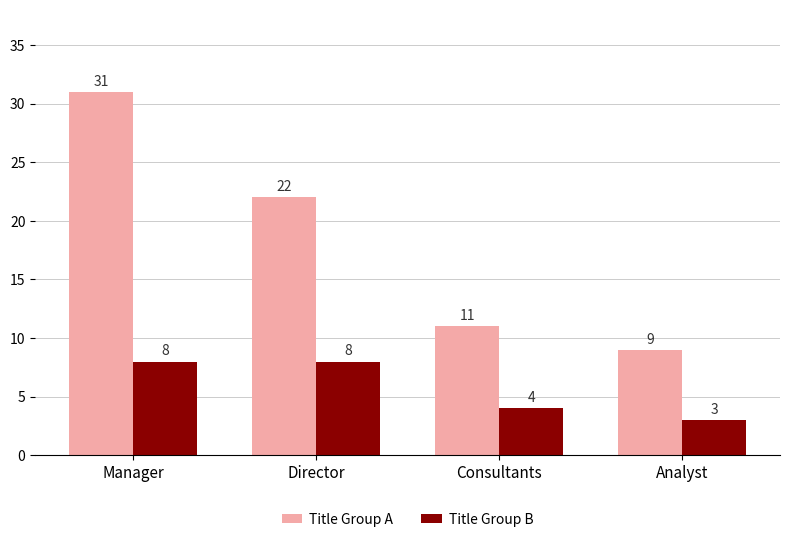

Which label corresponds to the smallest value in the chart?

Analyst